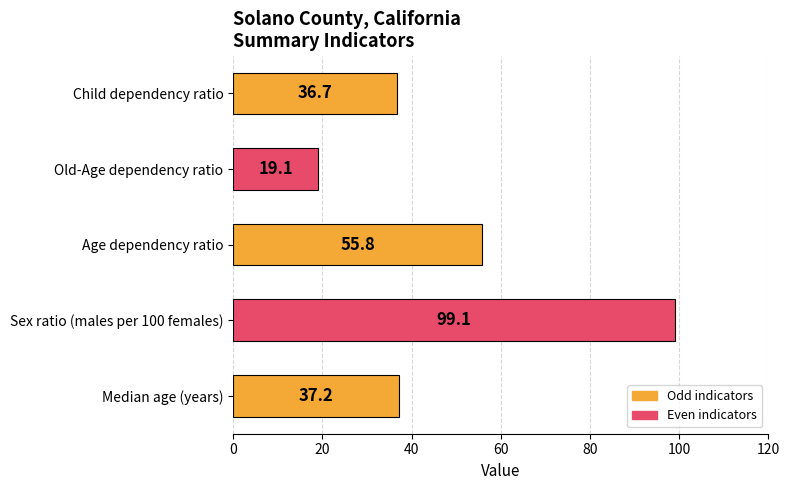

Rank the categories by value from highest to lowest.

Sex ratio (males per 100 females), Age dependency ratio, Median age (years), Child dependency ratio, Old-Age dependency ratio